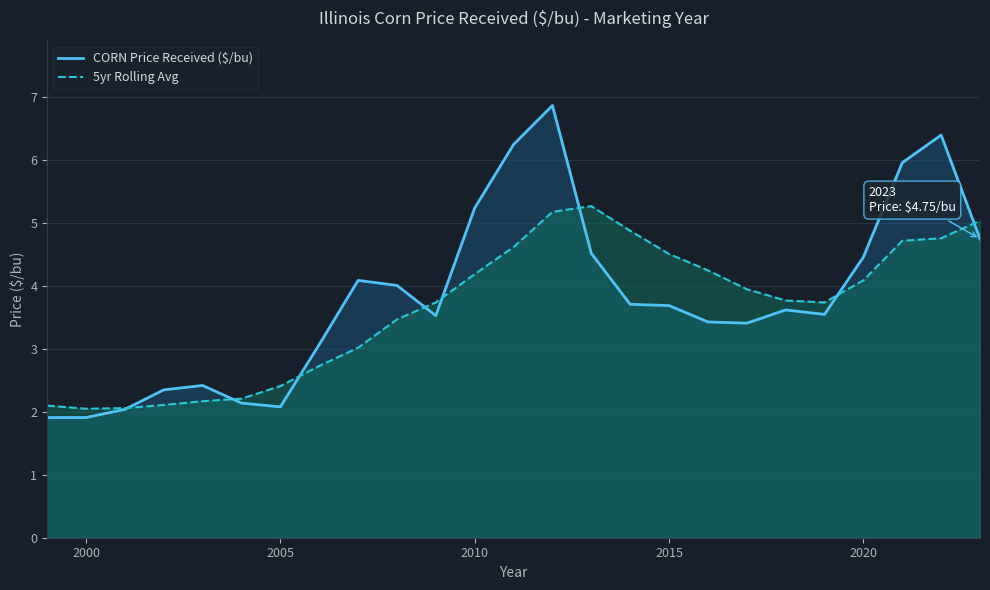

What is the total value across all series at 2015?

8.2